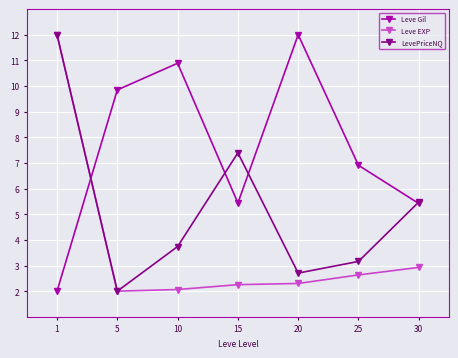

Where is the first local maximum for LevePriceNQ?

15